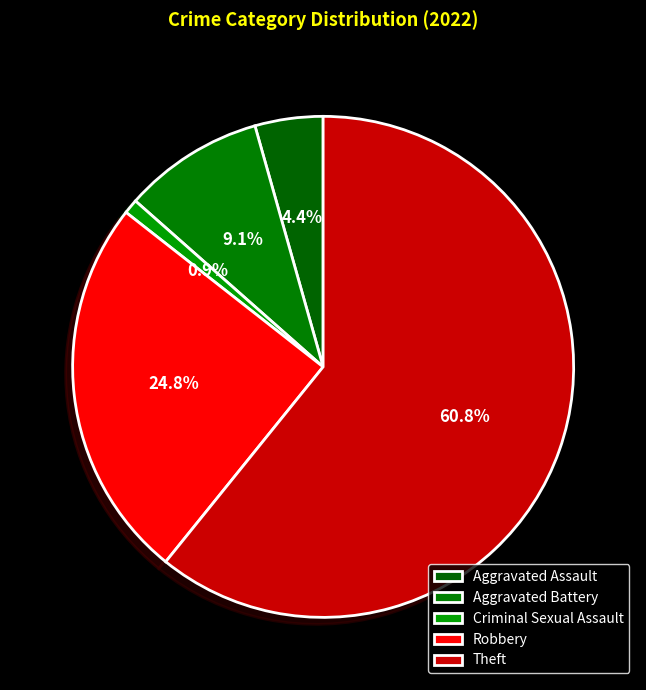

Which slice represents more than half of the pie?

Theft